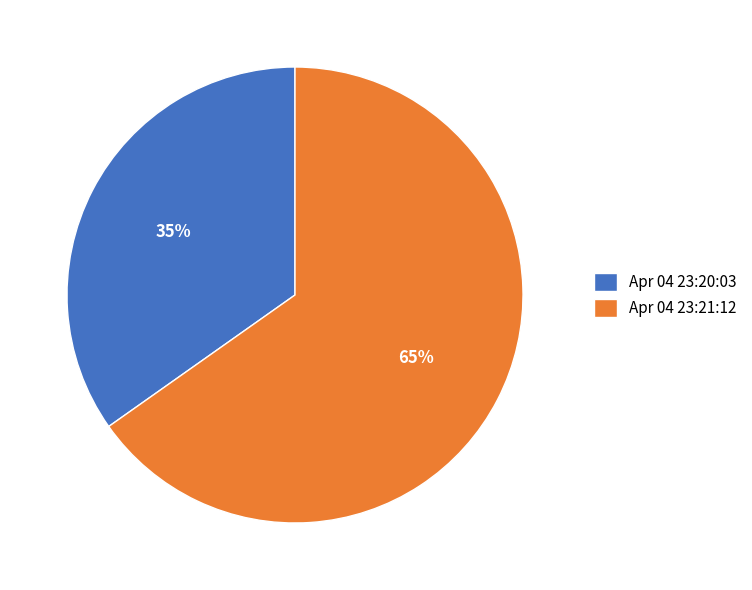

What percentage is the Apr 04 23:21:12 slice, to the nearest percent?

65%